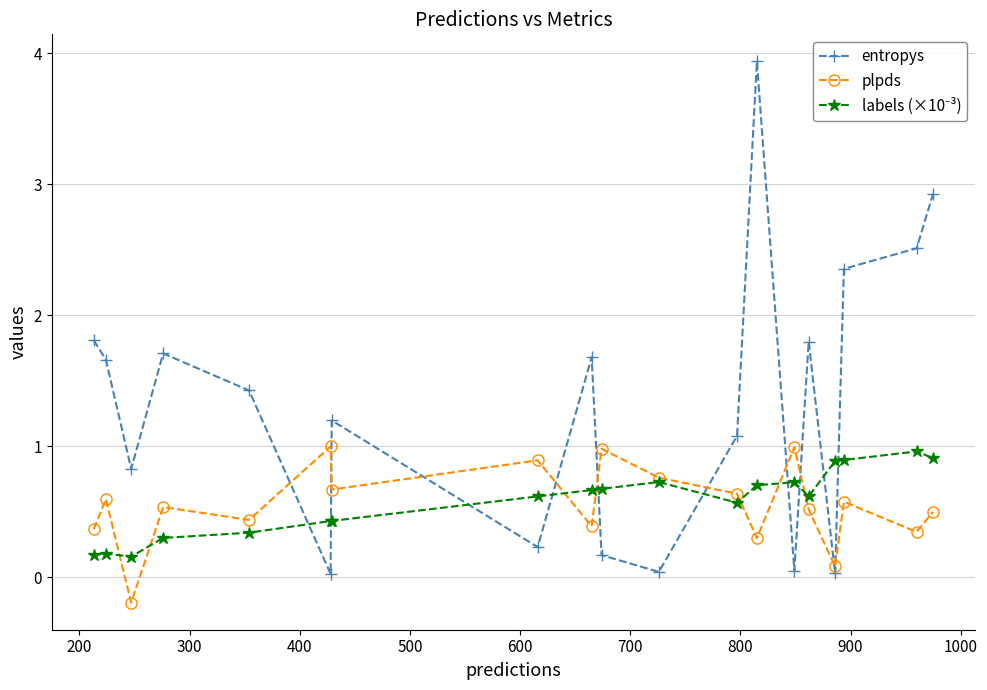

Which series has the largest range (max minus min)?

entropys